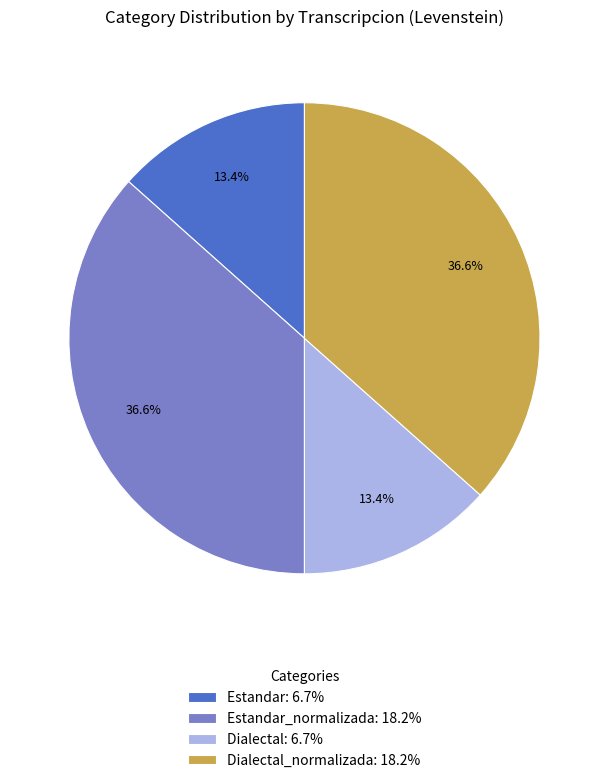

To the nearest percent, what is the average slice percentage?

25%